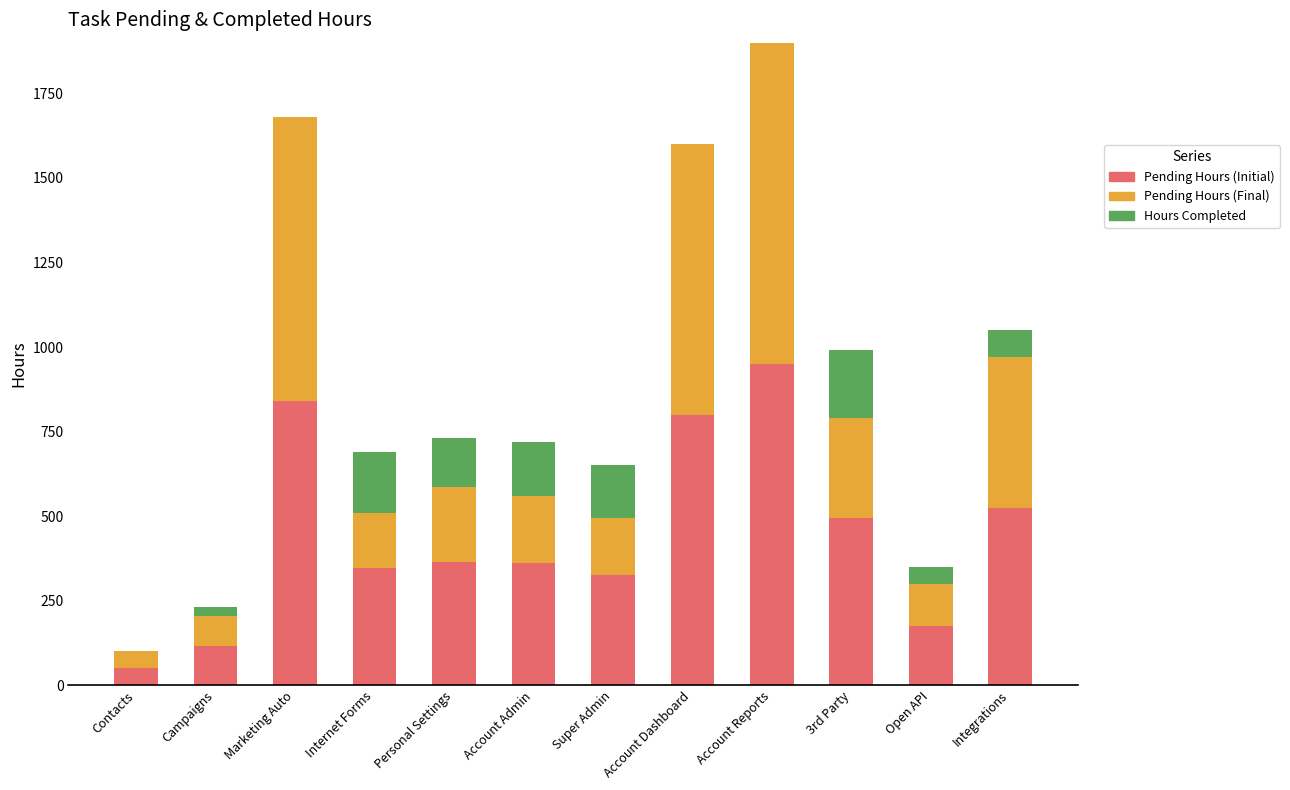

Is it true that Pending Hours (Initial) equals 39 at Open API?

False